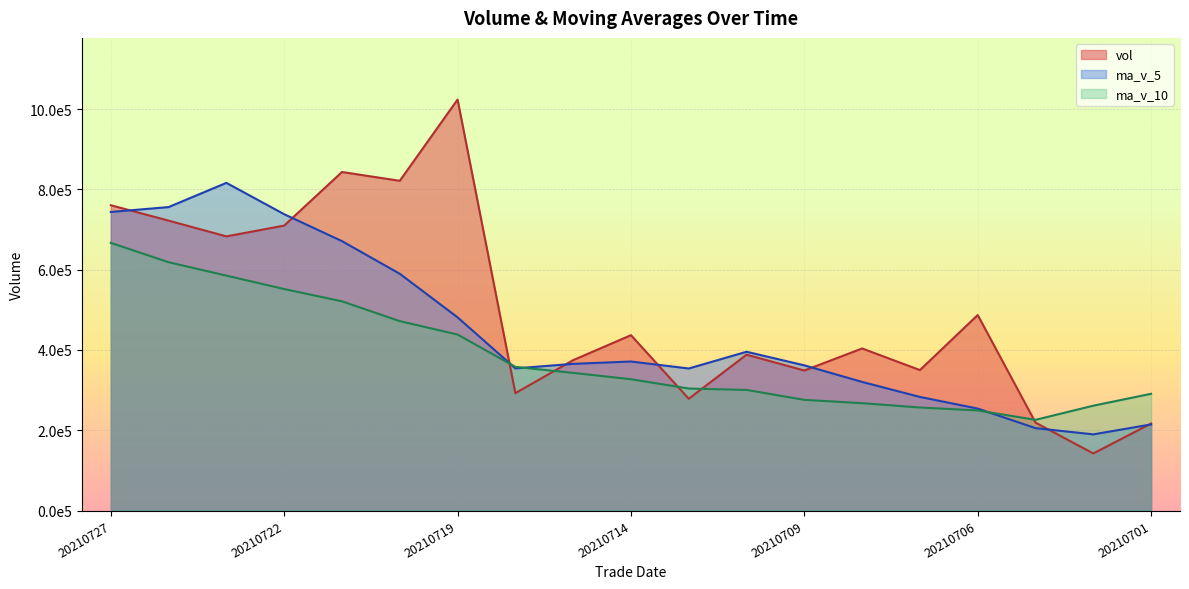

What is the difference between the highest and lowest values at 20210701?

76336.3